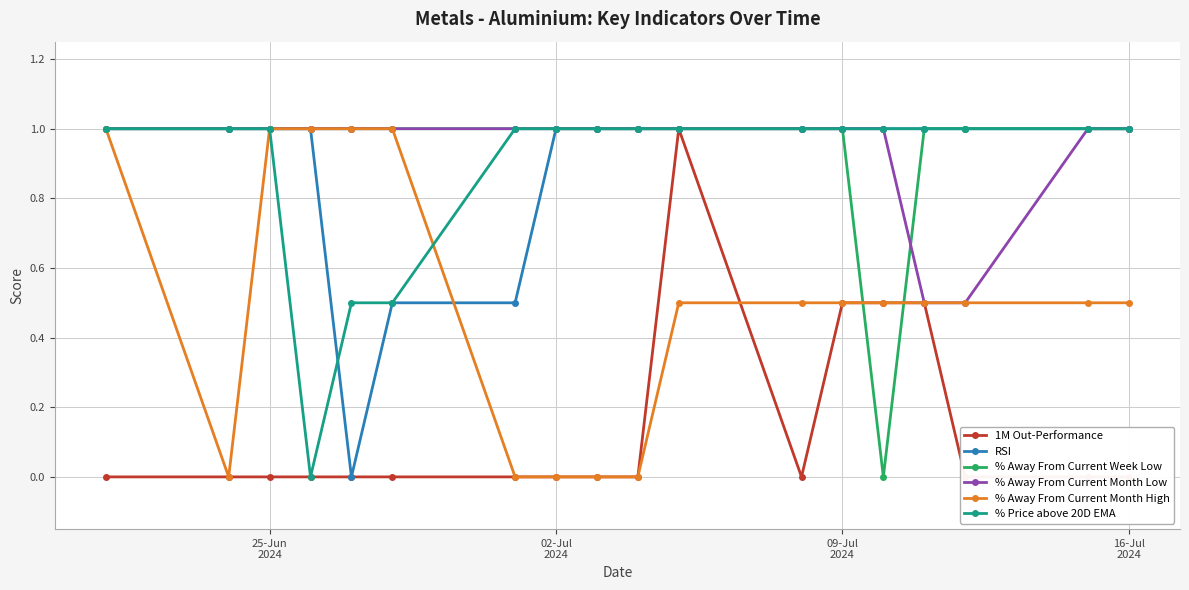

True or false: % Away From Current Month Low has more than 0 interior local peaks.

False